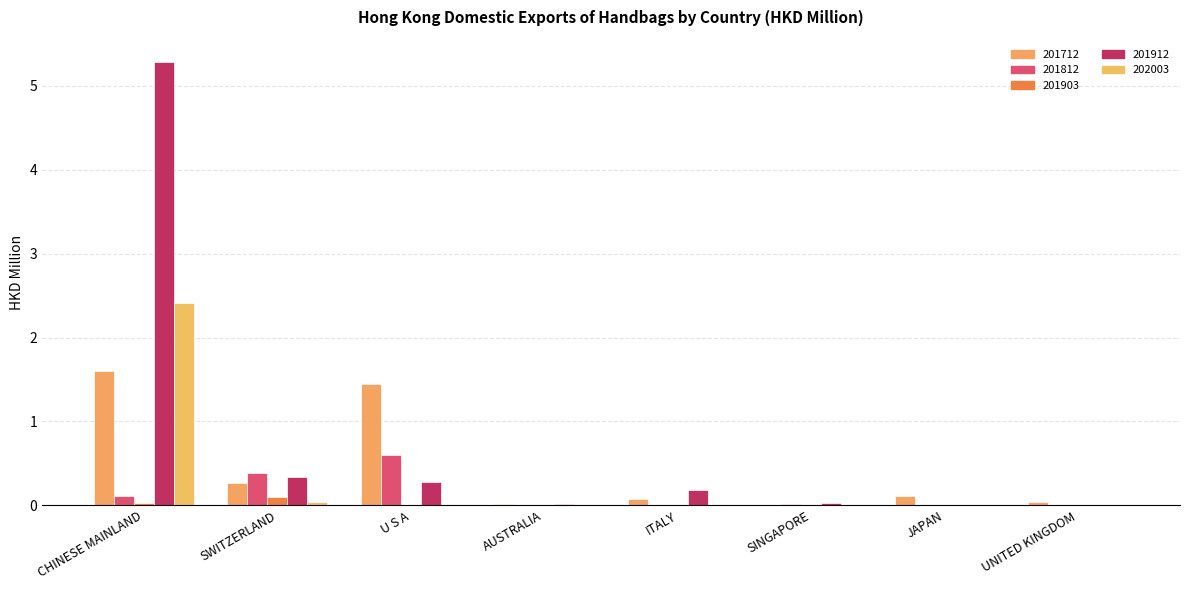

Where is 201912 nearest to the value 2?

SWITZERLAND